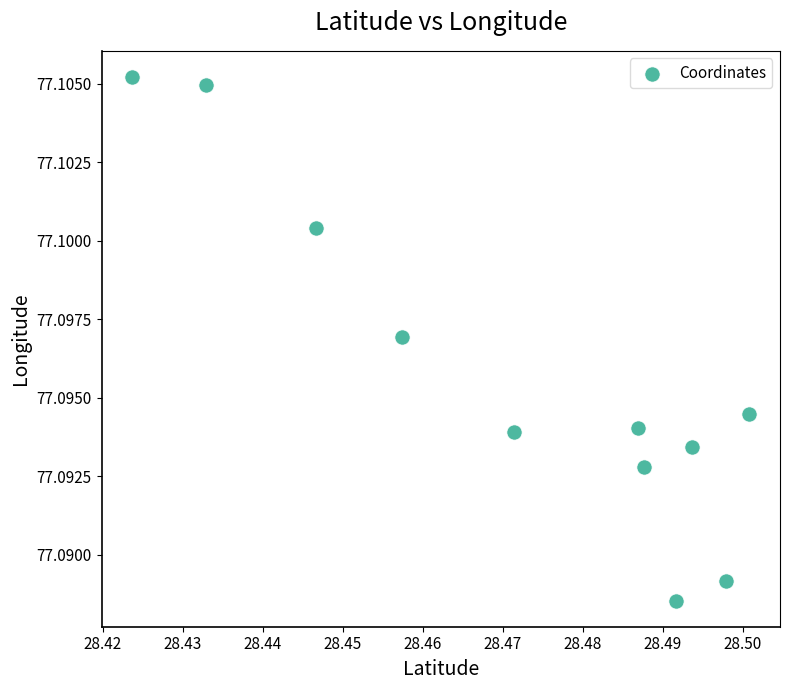

What is the average X value?

28.5